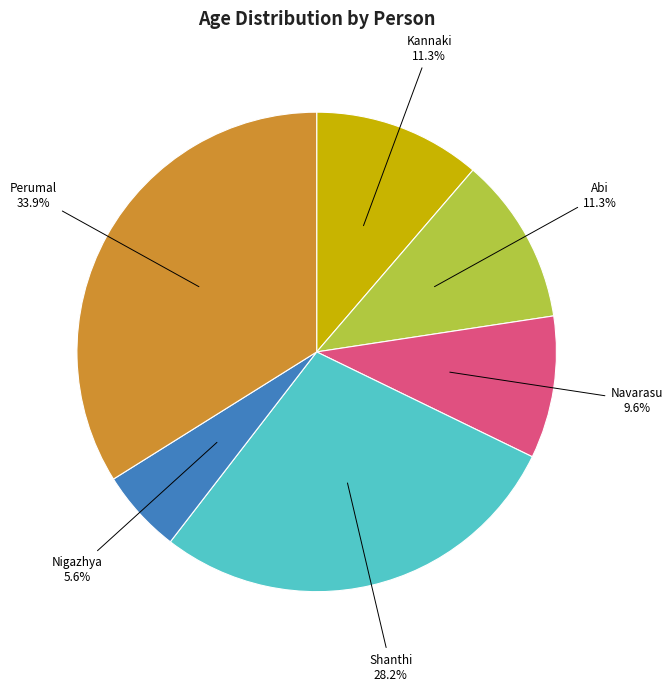

Between Kannaki and Shanthi, which is larger?

Shanthi